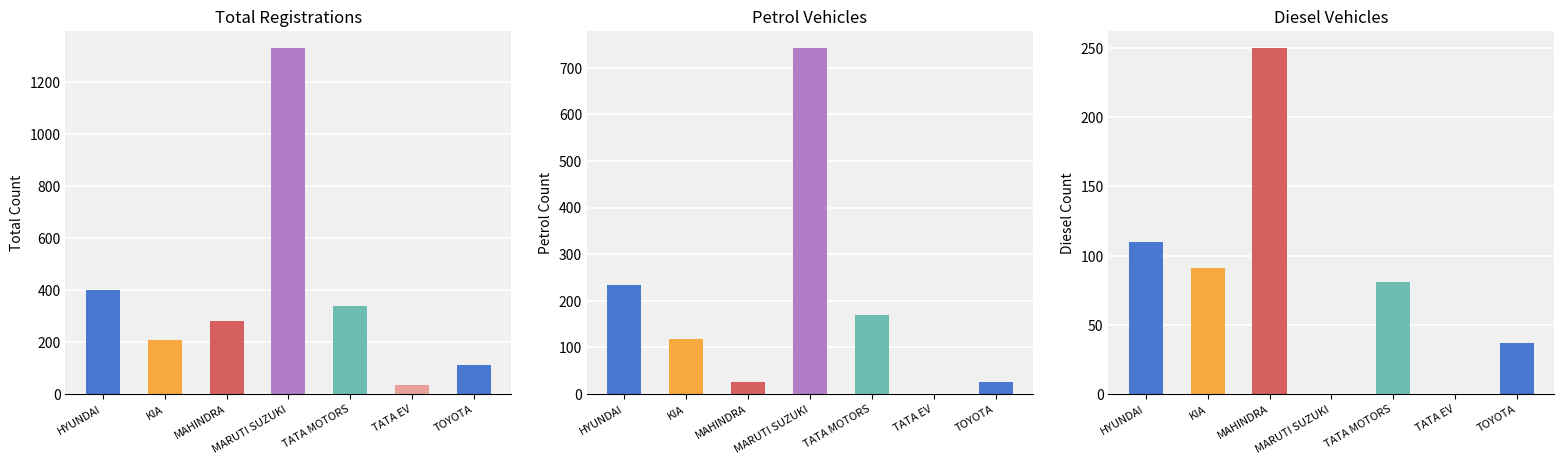

Is it true that the value at TOYOTA is 202?

False